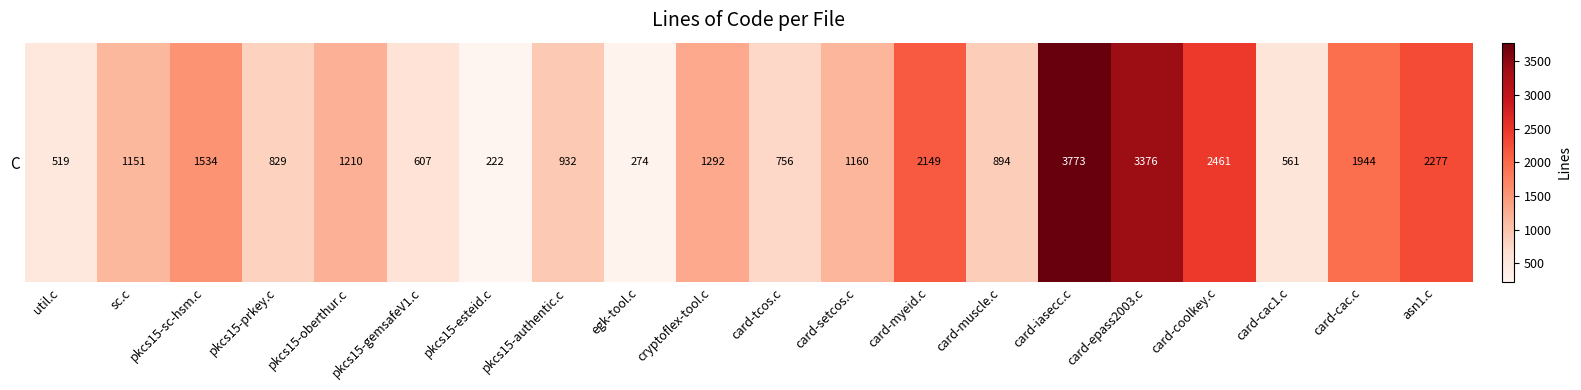

What is the minimum value shown in the chart?

222